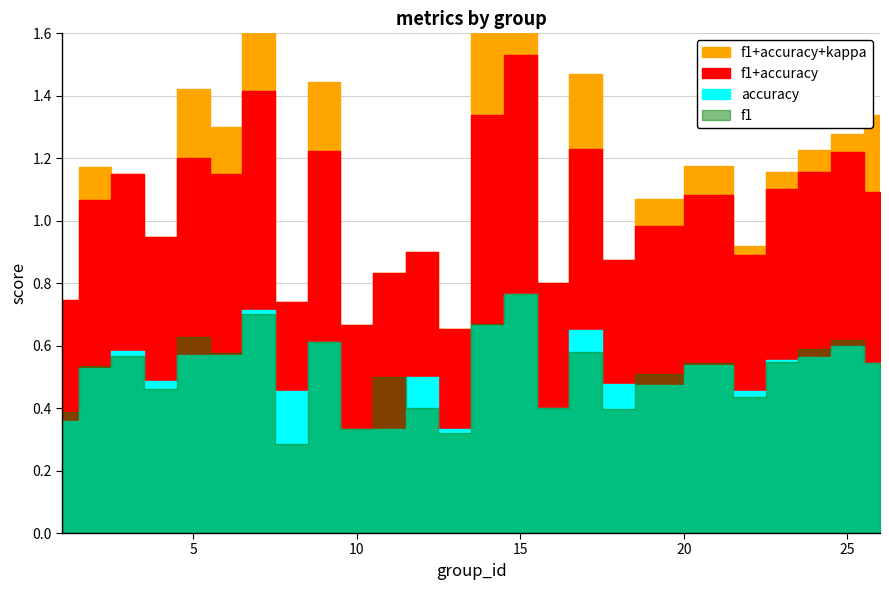

True or false: kappa and accuracy cross at least once.

False